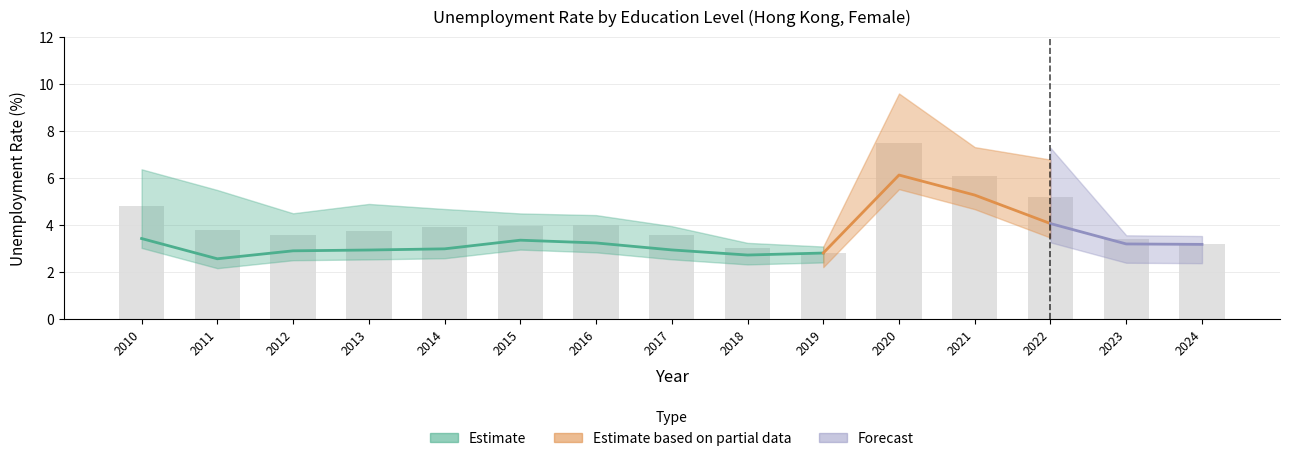

How many groups of bars are there?

15